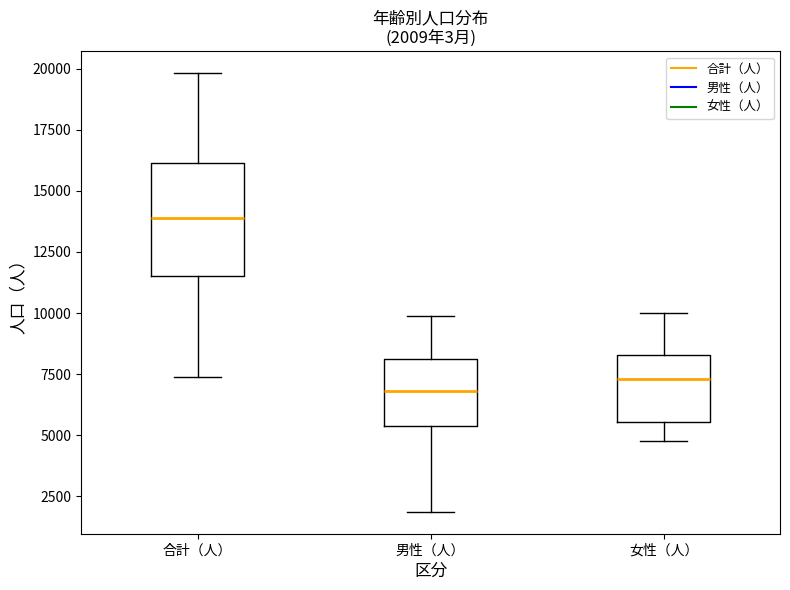

Which box's median line is the highest?

合計（人）